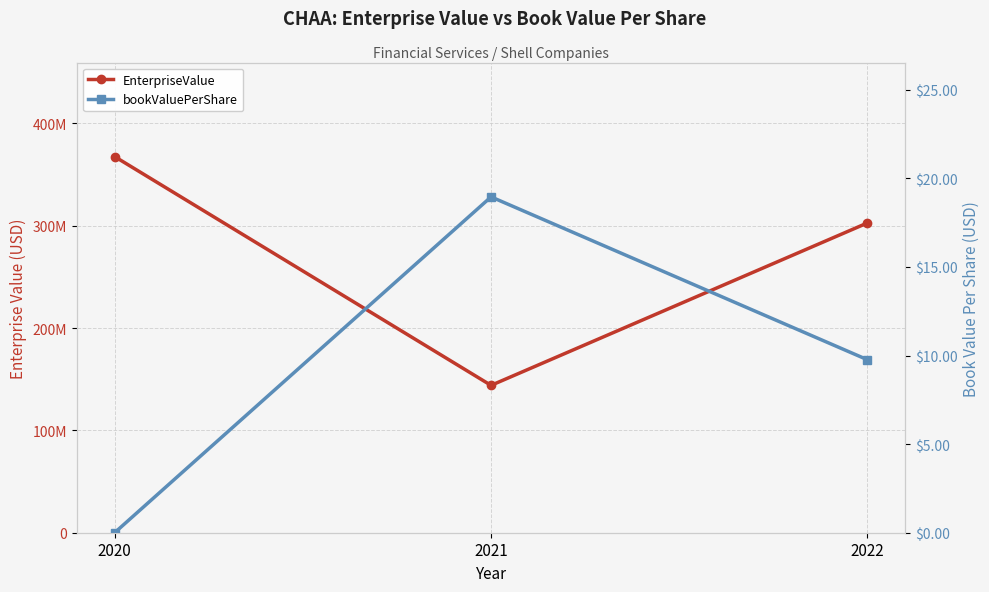

Which category has the highest value in the EnterpriseValue series?

2020